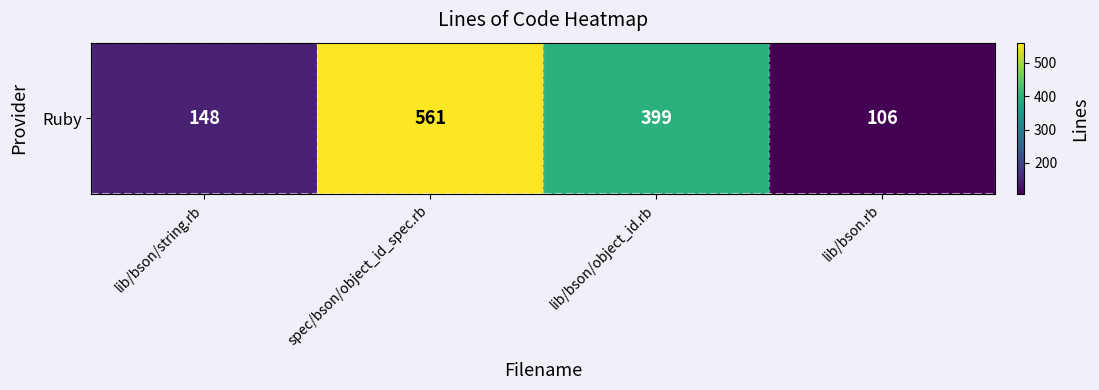

What is the ratio of the value at spec/bson/object_id_spec.rb to the value at lib/bson/string.rb?

3.8